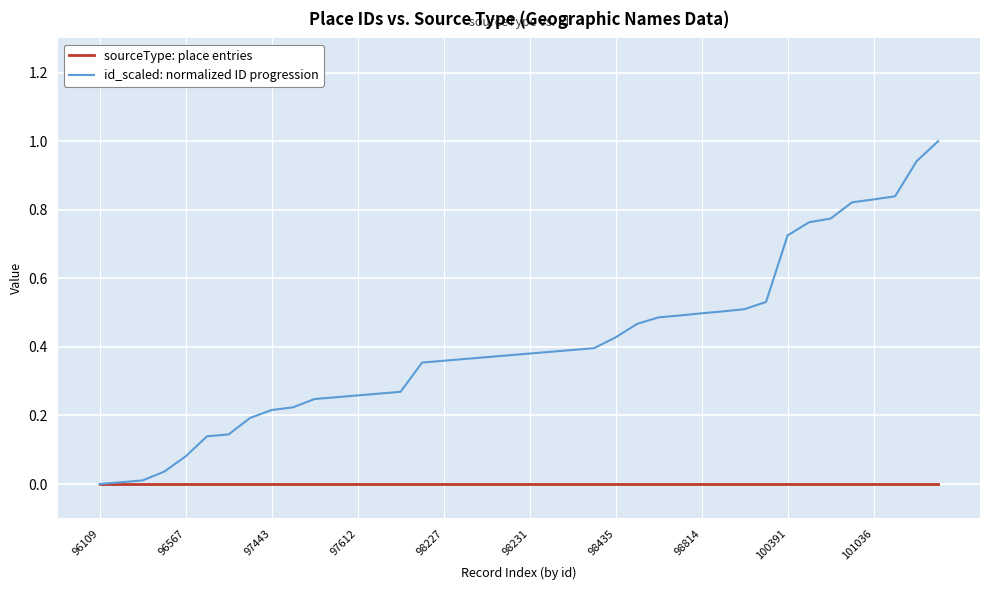

Which series has the largest total across all categories?

id_scaled: normalized ID progression